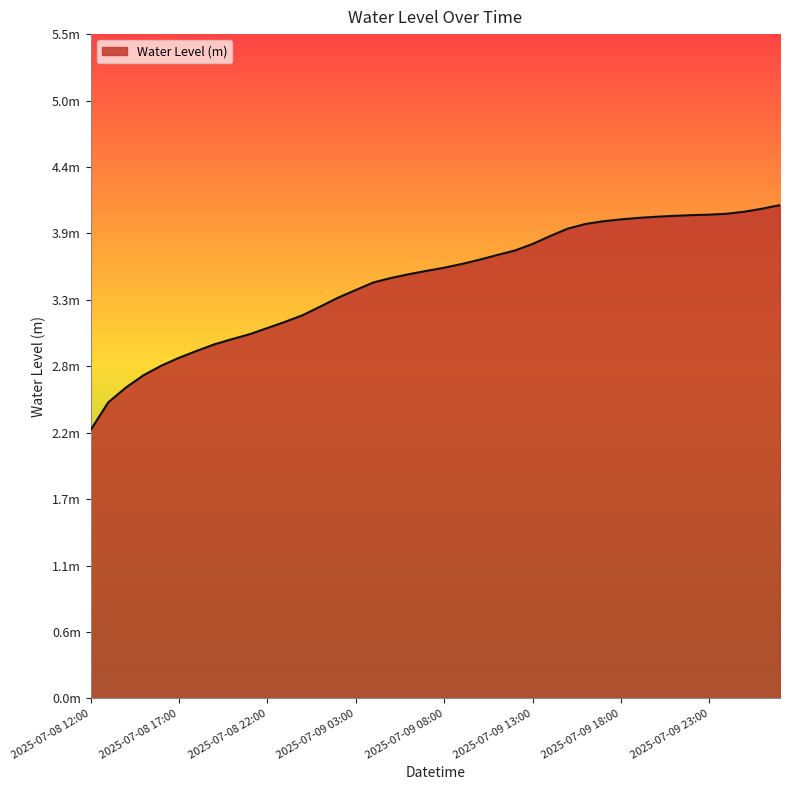

Where is the data nearest to the value 3?

2025-07-08 21:00